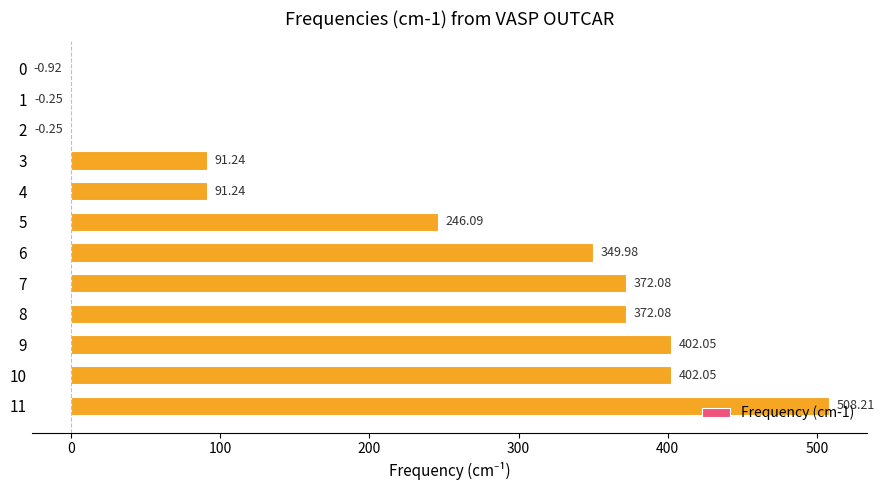

Does the chart contain stacked bars?

No